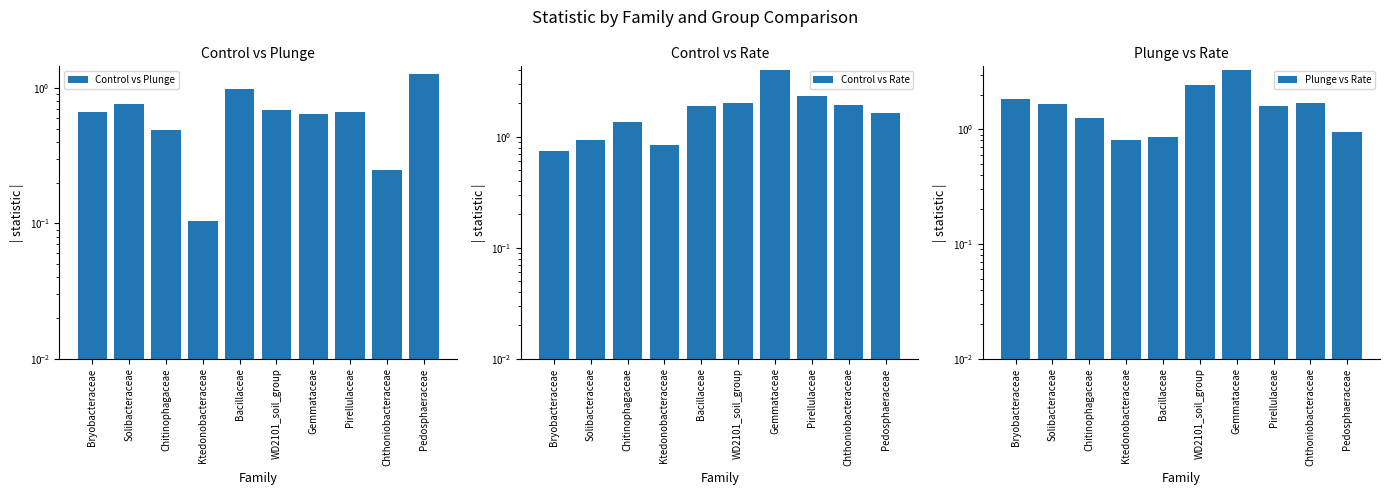

Rank the categories by Control vs Rate value from lowest to highest.

Bryobacteraceae, Ktedonobacteraceae, Solibacteraceae, Chitinophagaceae, Pedosphaeraceae, Bacillaceae, Chthoniobacteraceae, WD2101_soil_group, Pirellulaceae, Gemmataceae